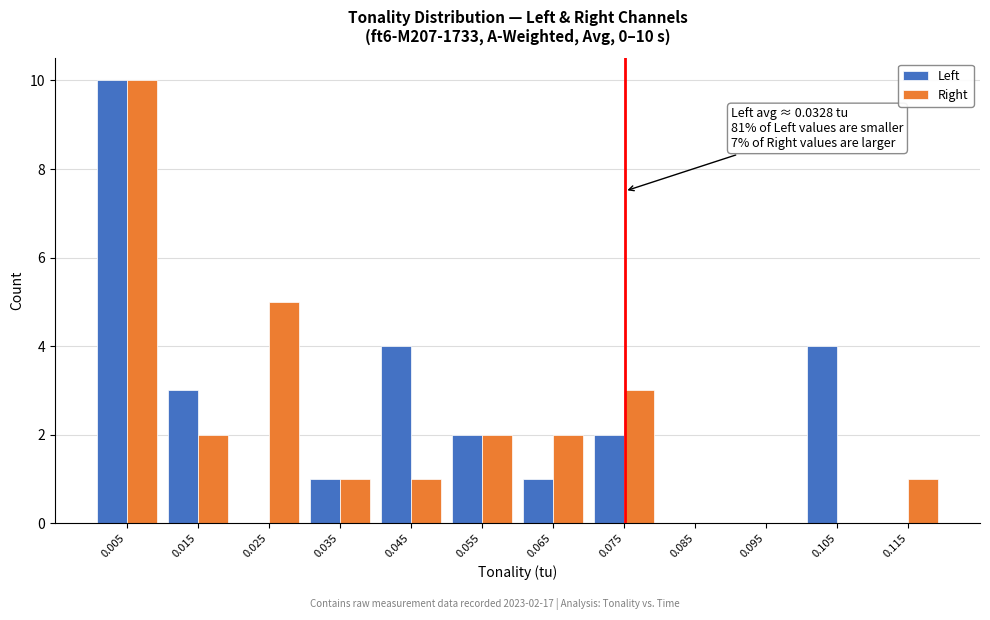

In the Left series, which range on the x-axis has the tallest bar?

0.00 to 0.01